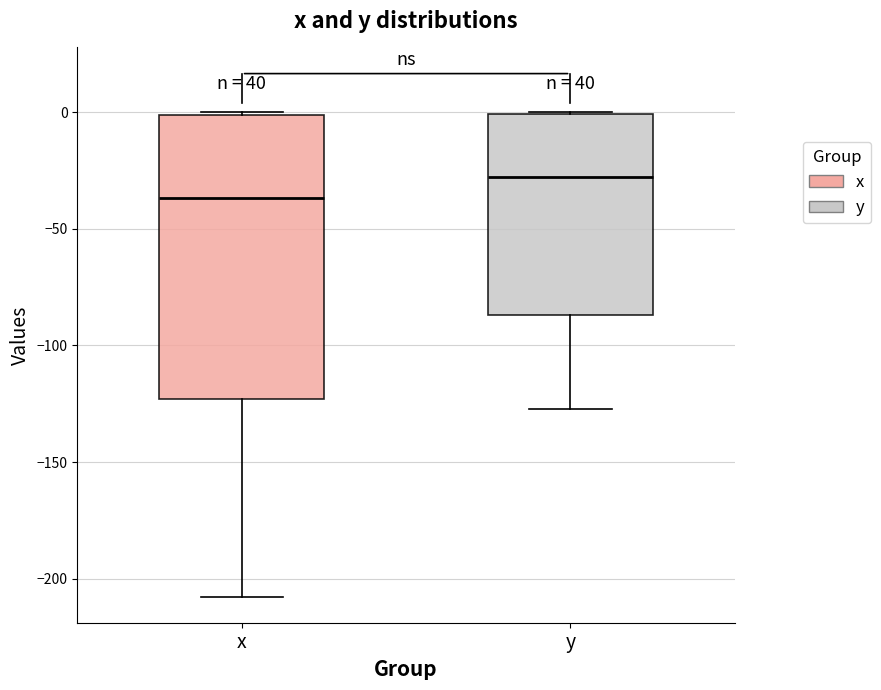

Which box has the lowest median line?

x